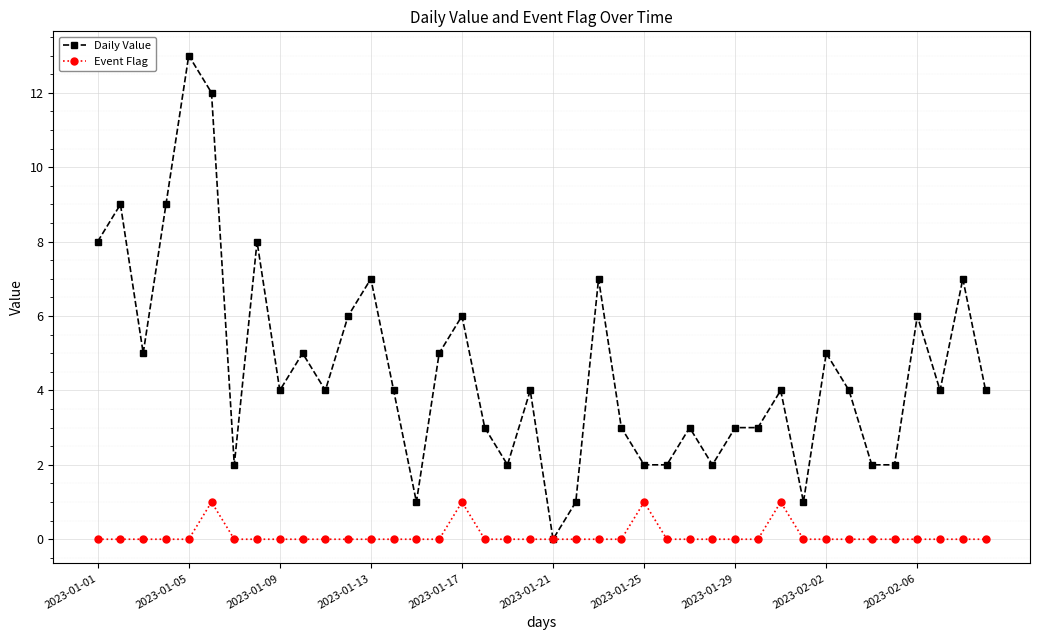

List the series in order of their overall mean, highest first.

Daily Value, Event Flag